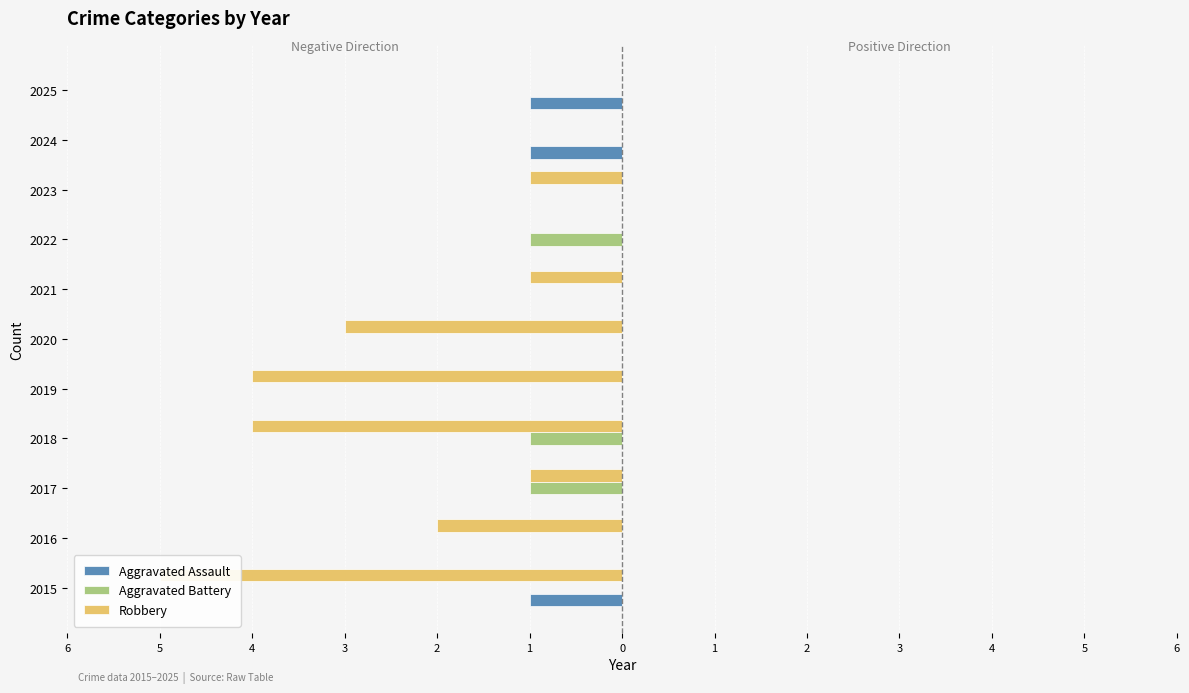

Reading left to right, transcribe all the data shown in this chart.

Aggravated Assault: -1	0	0	0	0	0	0	0	0	-1	-1
Aggravated Battery: 0	0	-1	-1	0	0	0	-1	0	0	0
Robbery: -5	-2	-1	-4	-4	-3	-1	0	-1	0	0